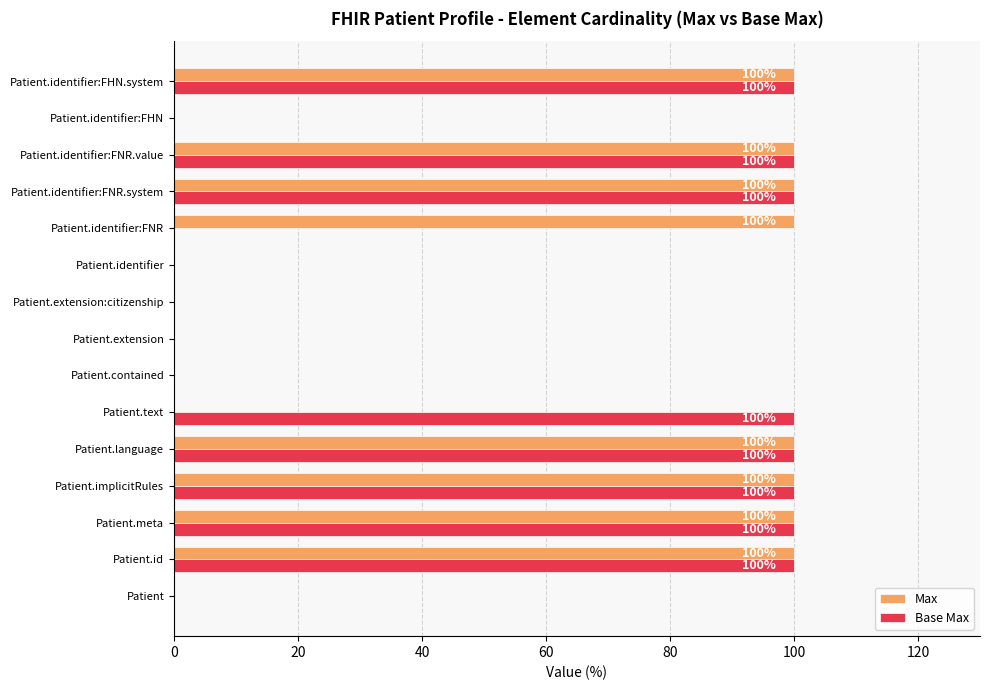

Between Patient.text and Patient.identifier, which series saw the biggest shift?

Base Max